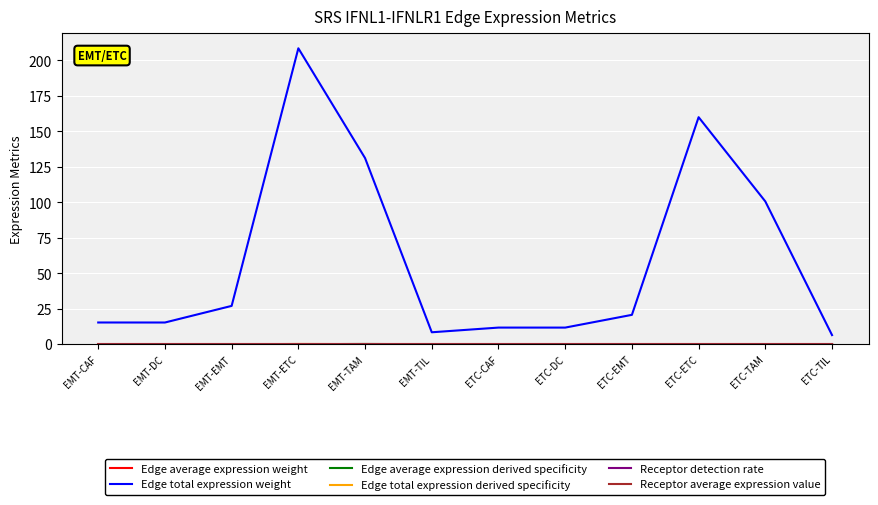

What is the greatest value displayed?

208.6